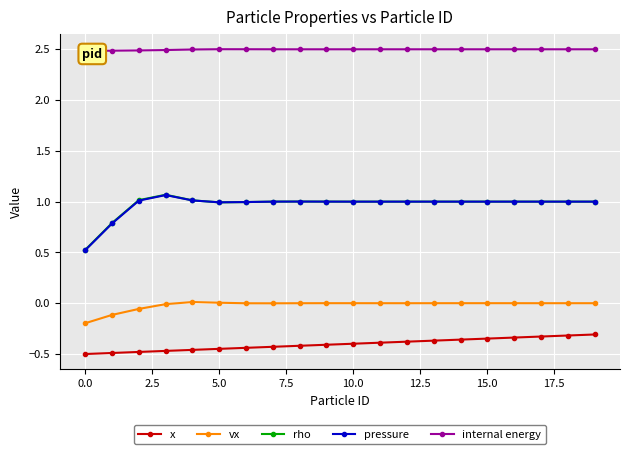

How many data points does each series have?

20